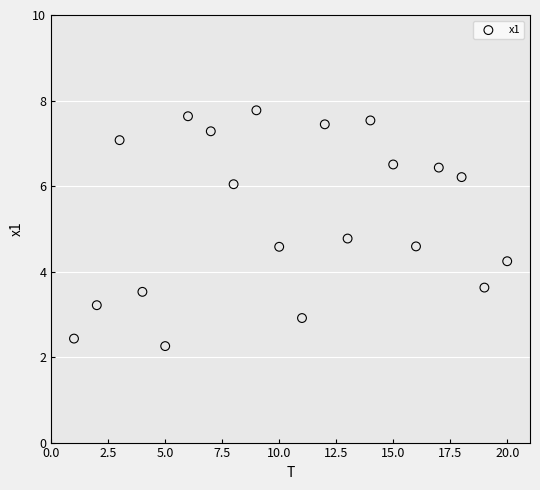

What is the range of Y values (max minus min)?

5.5